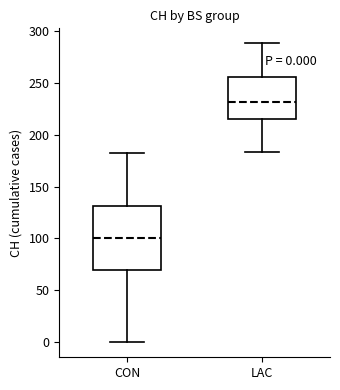

Which box's median line is the lowest?

CON